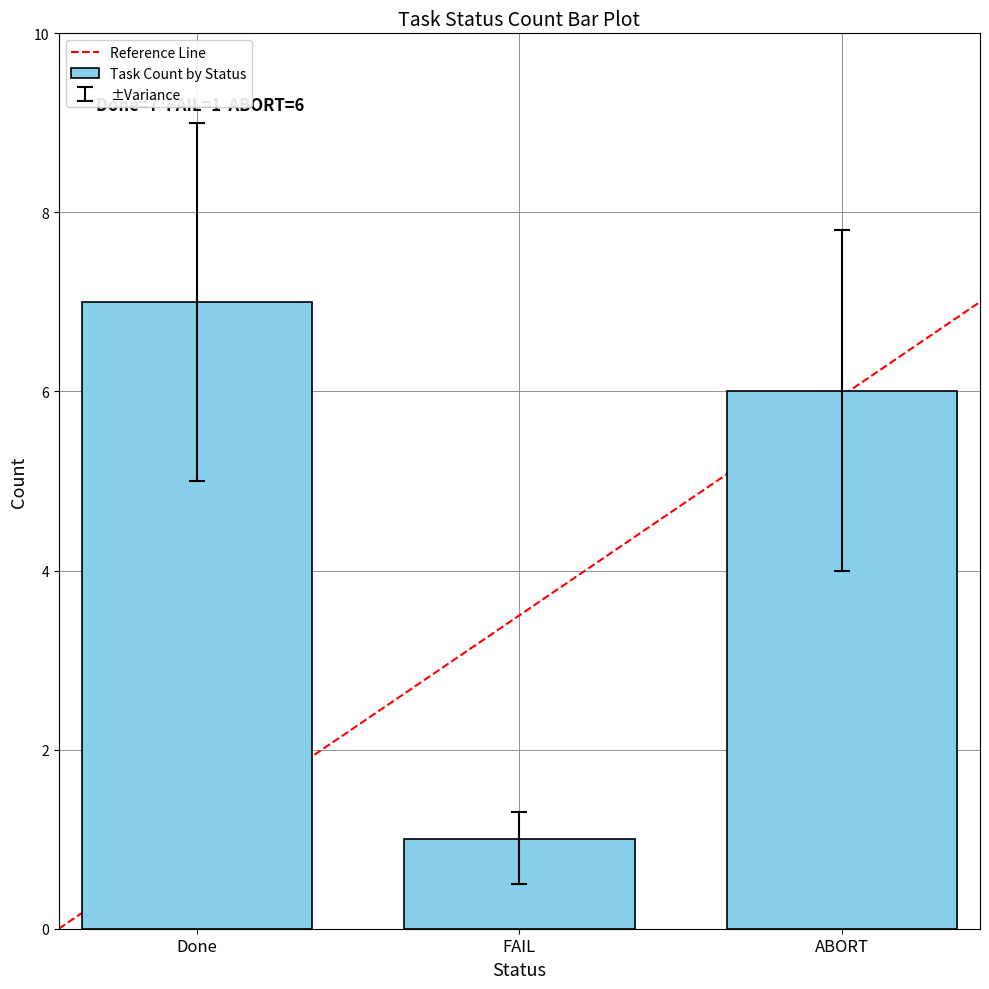

What is the maximum value shown in the chart?

7